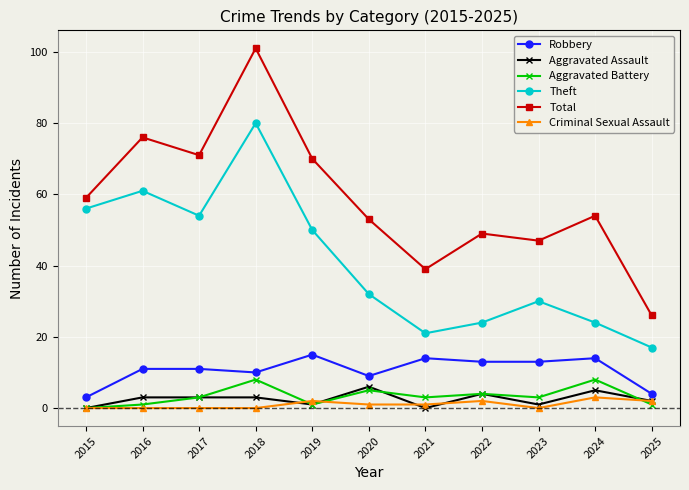

At which category does Aggravated Battery reach its first local peak?

2018